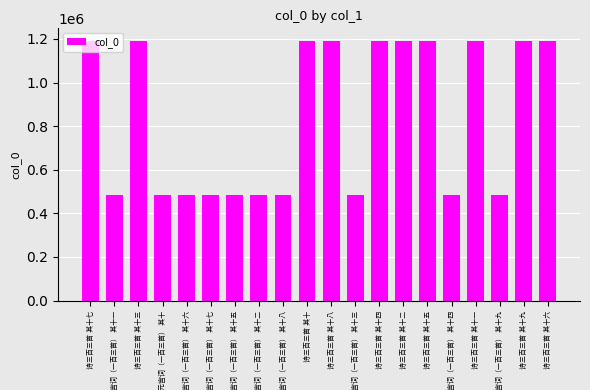

How many data points are less than 1189348?

10